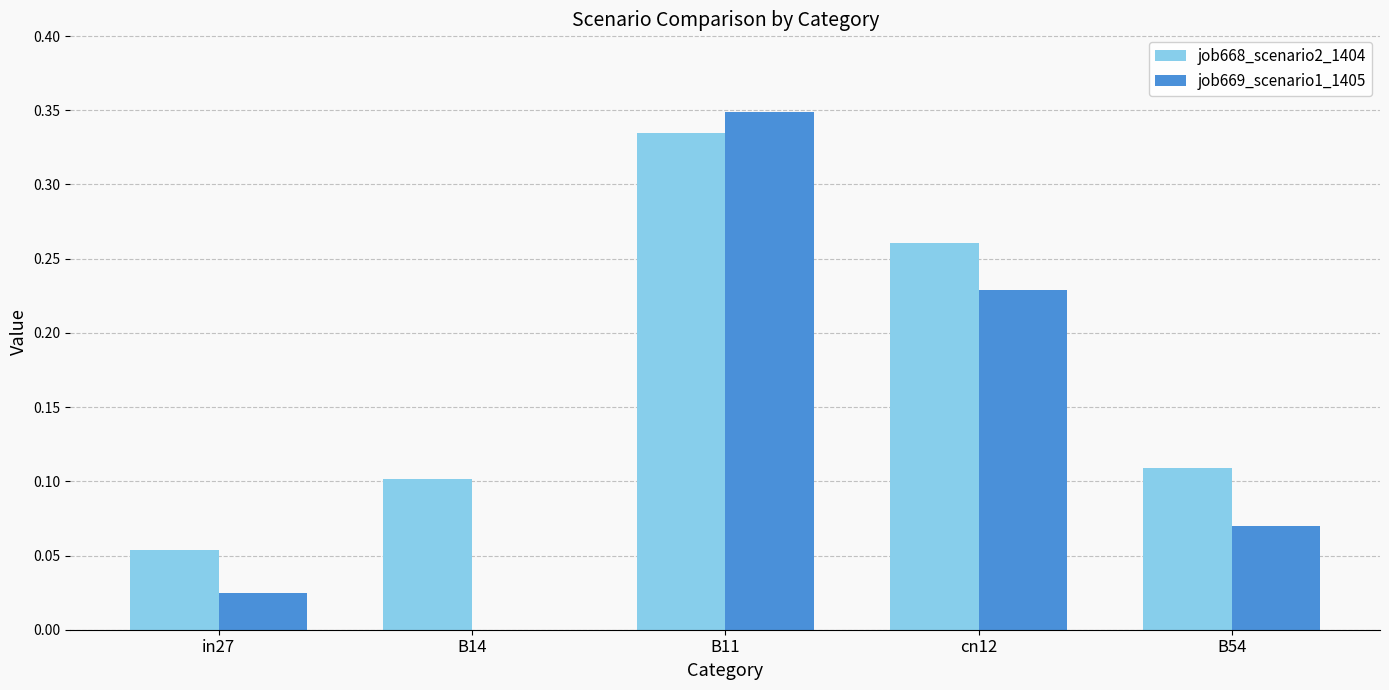

Is the value of job669_scenario1_1405 at in27 greater than the value of job668_scenario2_1404 at B54?

No